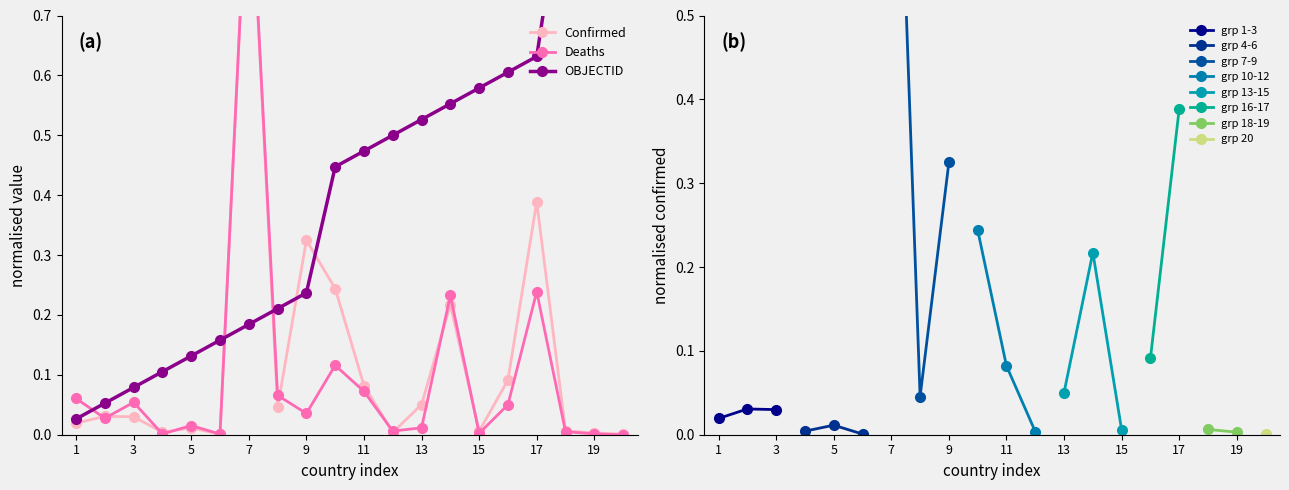

How many grp 1-3 values are between 0 and 1?

3